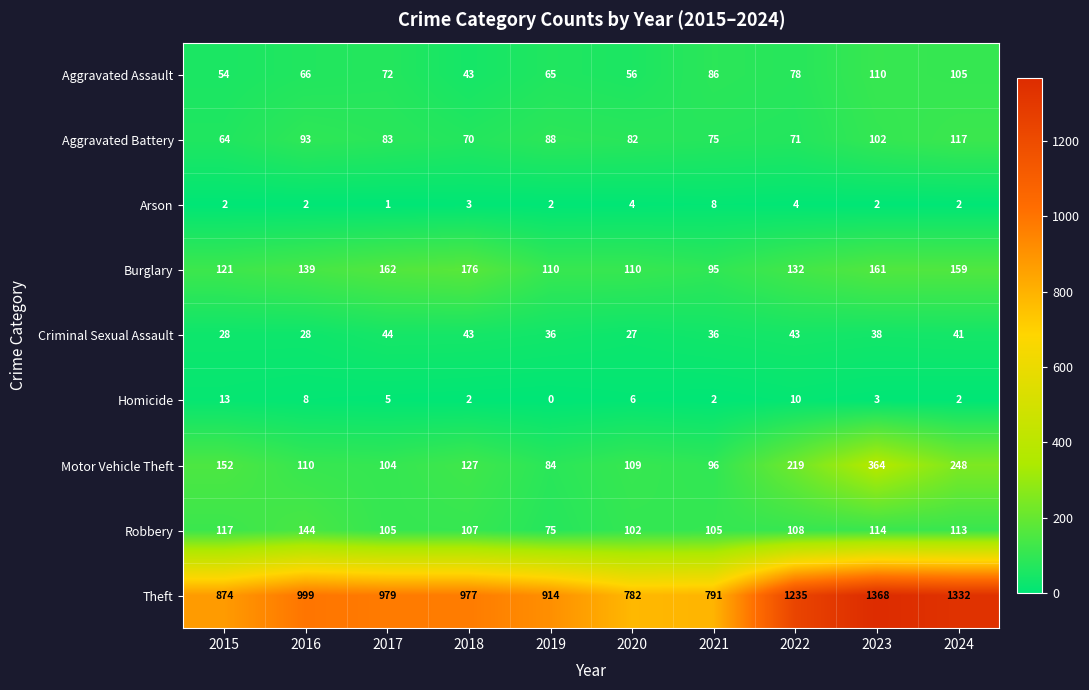

The value of Arson at 2022 is 4. True or false?

True